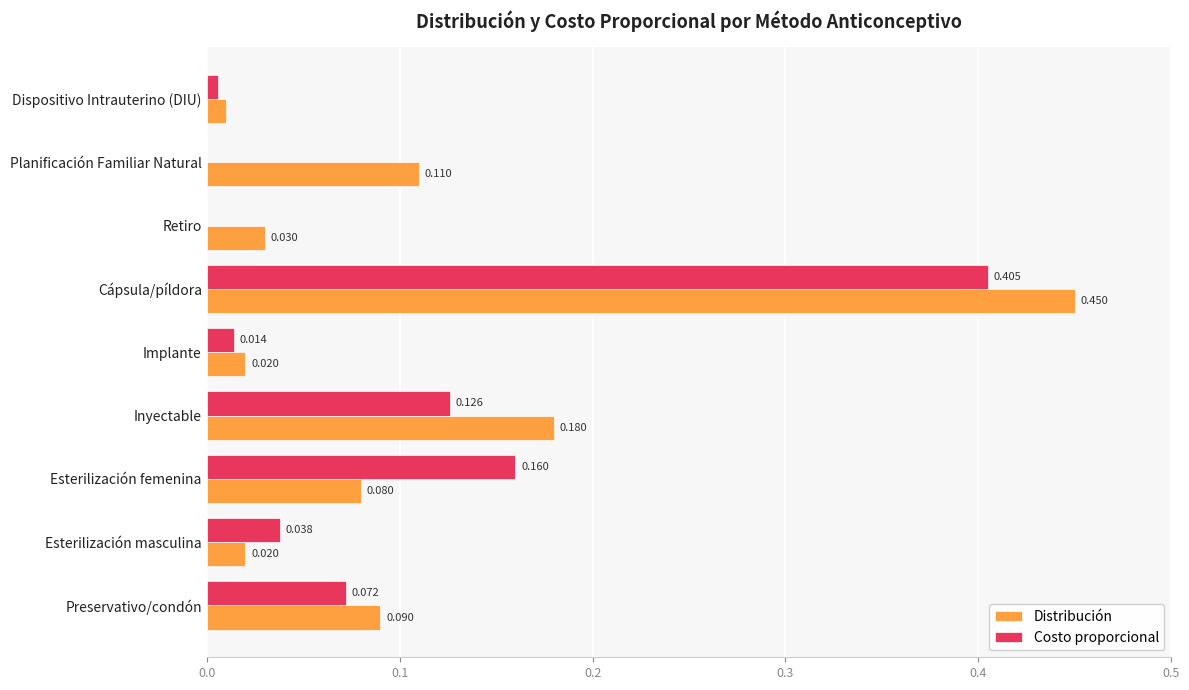

At which label is Distribución closest to 0?

Dispositivo Intrauterino (DIU)